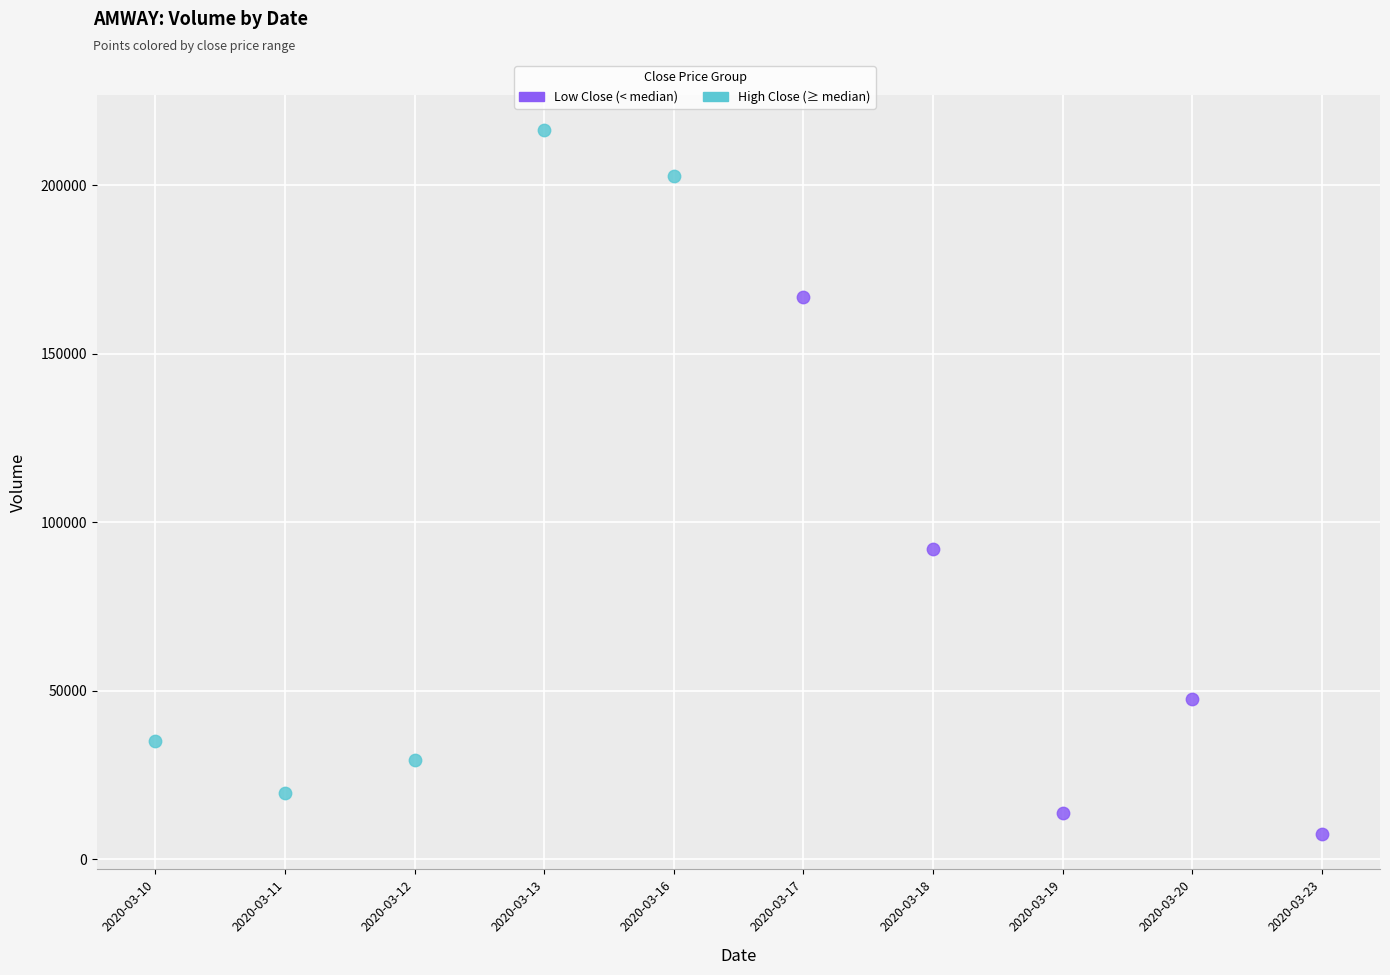

Which series has the widest spread of Y values?

High Close (≥ median)